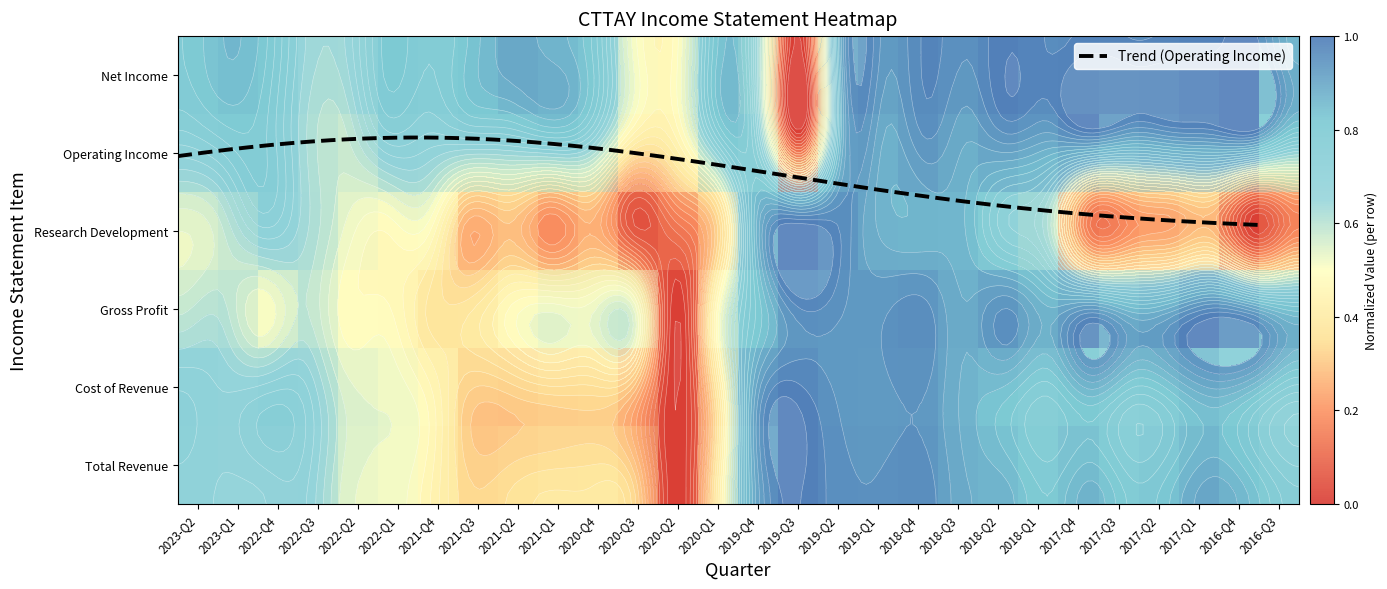

What is the spread (max minus min) of values at 2022-Q4?

0.3